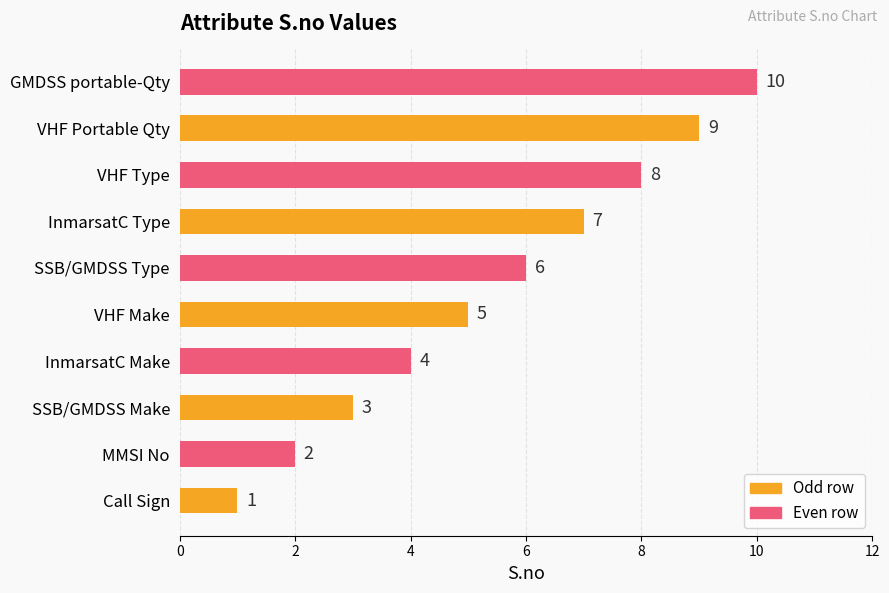

Rank the categories by value from highest to lowest.

GMDSS portable-Qty, VHF Portable Qty, VHF Type, InmarsatC Type, SSB/GMDSS Type, VHF Make, InmarsatC Make, SSB/GMDSS Make, MMSI No, Call Sign